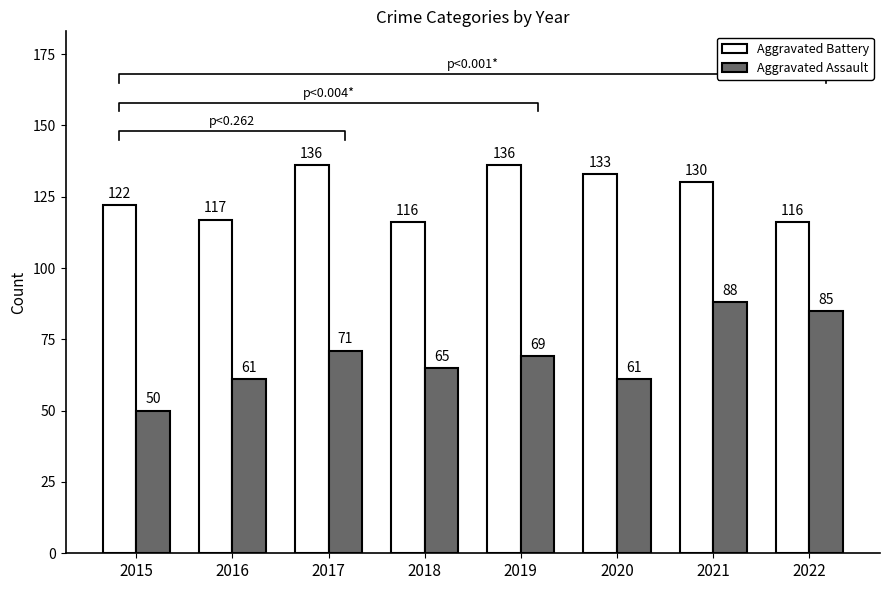

Reading left to right, what are all the values shown in this chart?

Aggravated Battery: 122	117	136	116	136	133	130	116
Aggravated Assault: 50	61	71	65	69	61	88	85